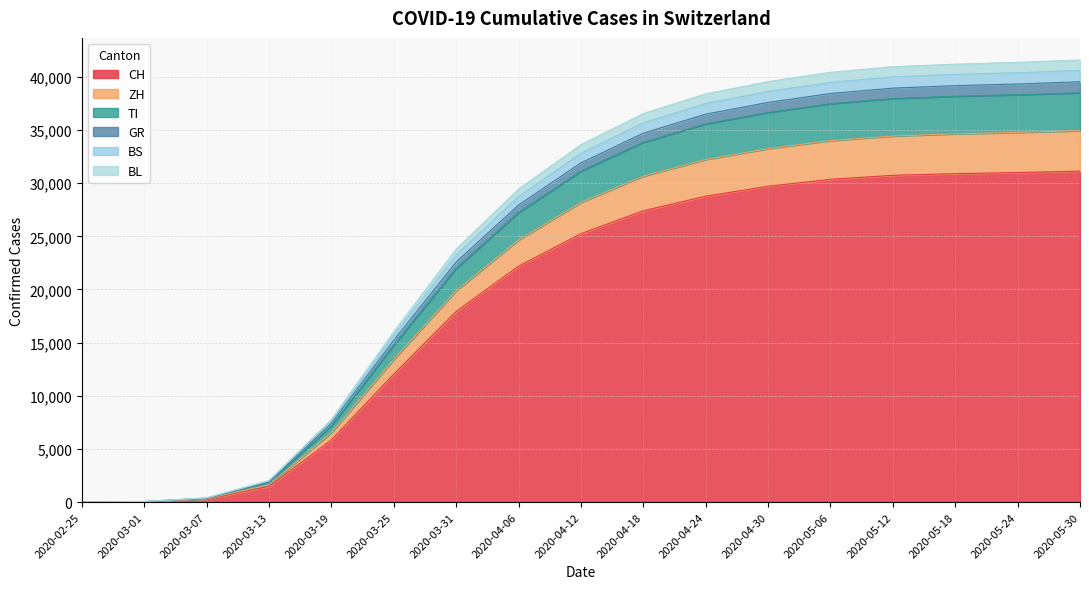

What is the spread (max minus min) of values at 2020-03-01?

18